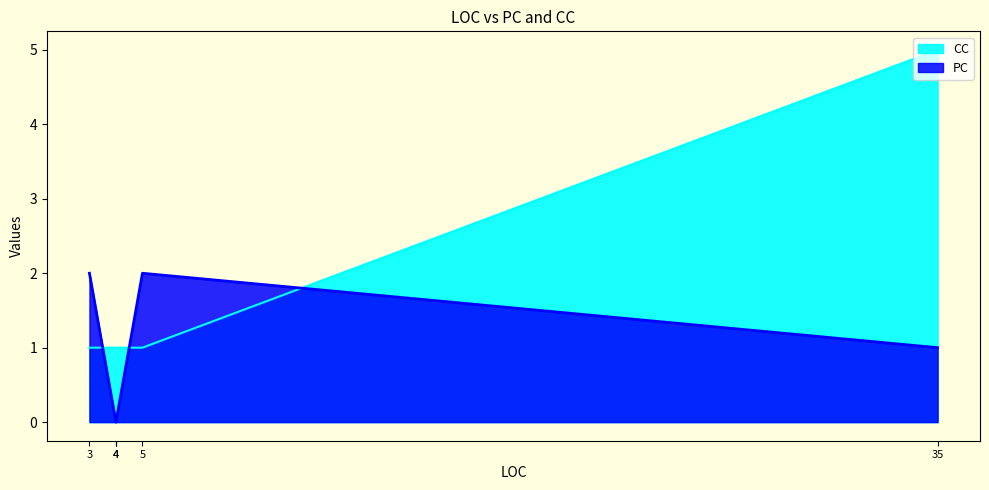

Which series changed the most between 35 and 3?

CC